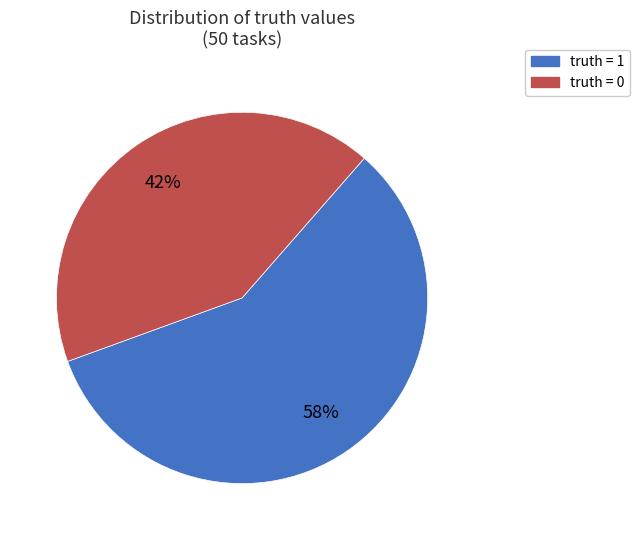

To the nearest percent, what is the difference between the largest and smallest slice percentages?

16%